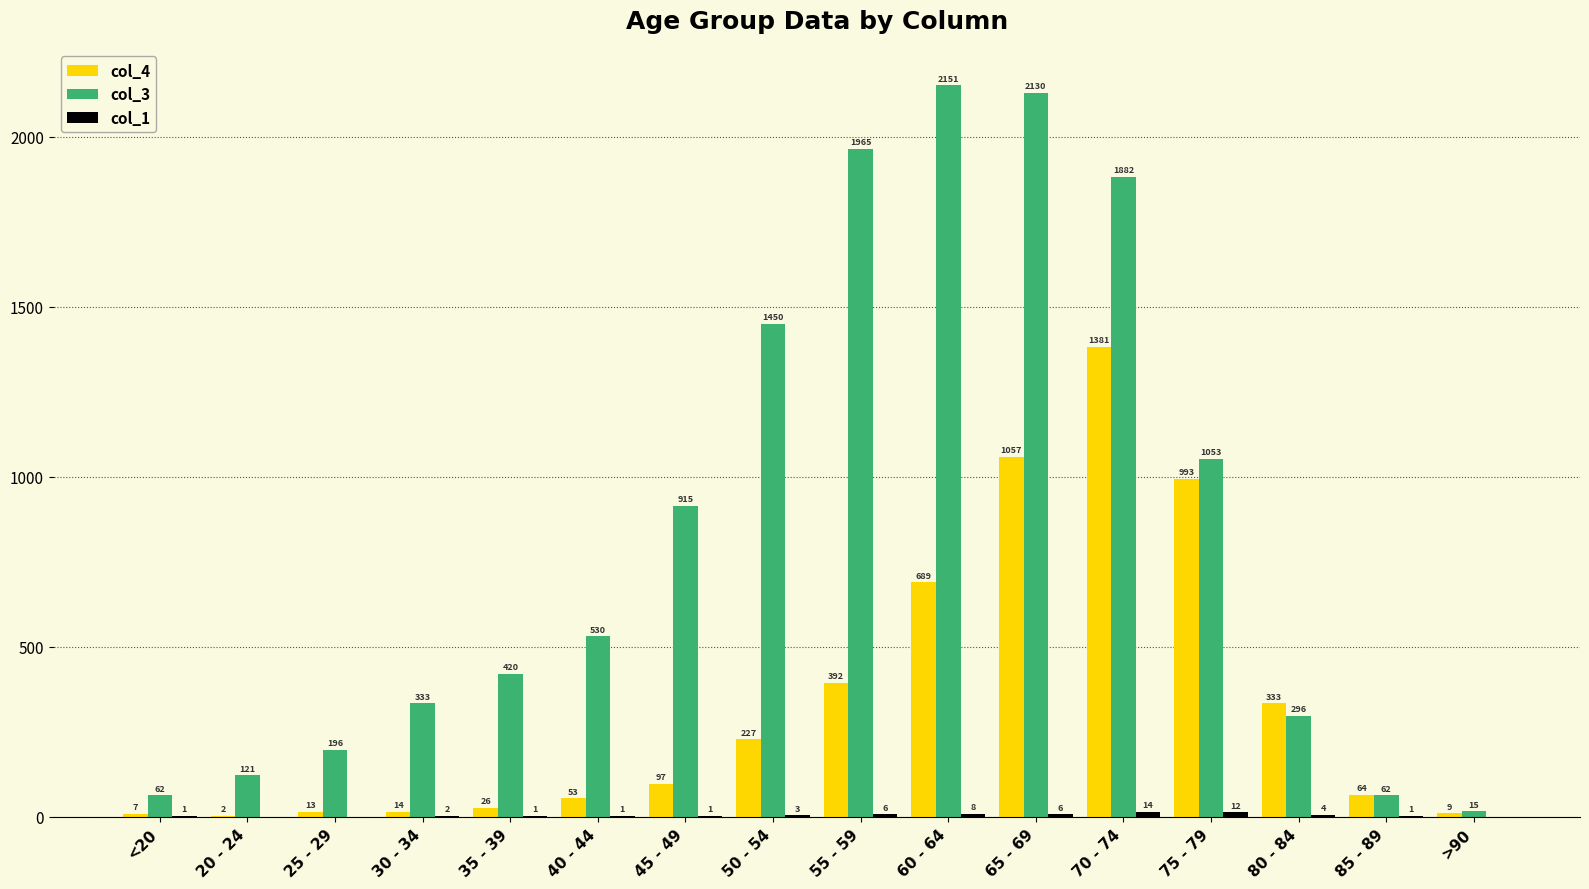

What is the approximate value of col_3 at 75 - 79?

1053